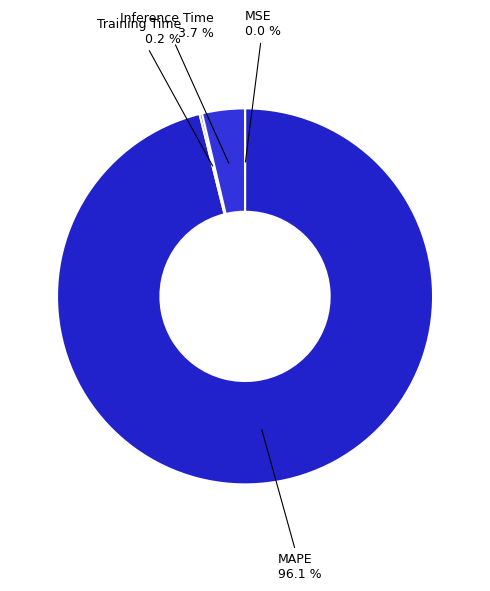

Which slice is the smallest?

MSE